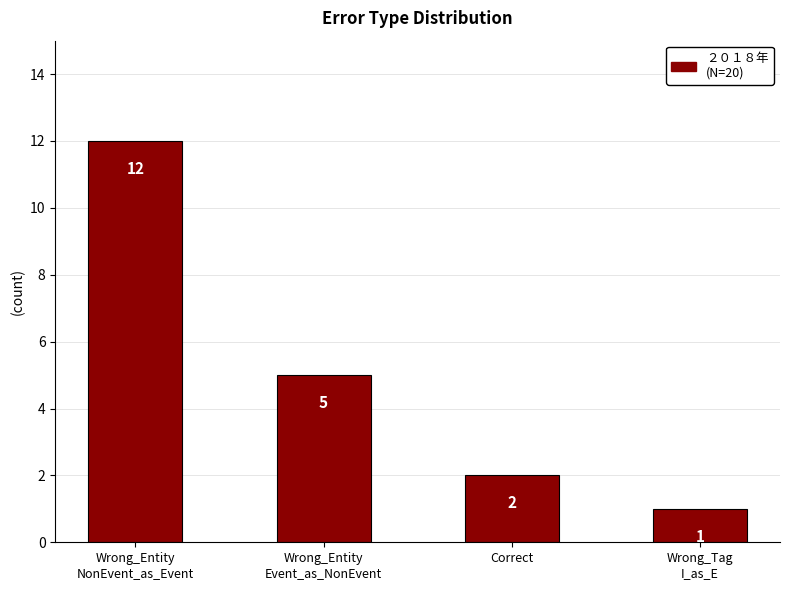

List the labels in order of value, largest first.

Wrong_Entity
NonEvent_as_Event, Wrong_Entity
Event_as_NonEvent, Correct, Wrong_Tag
I_as_E